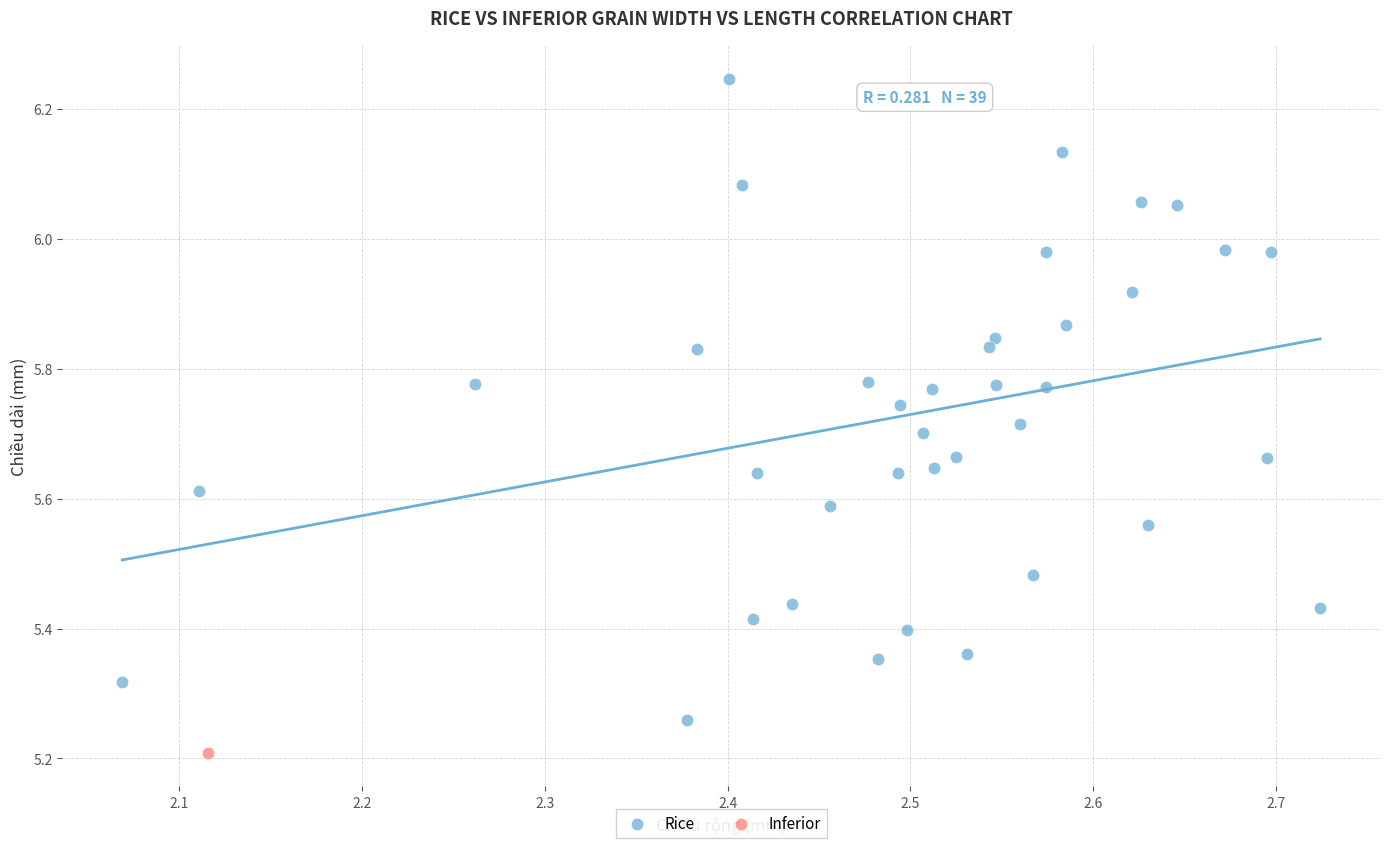

What are all the series names shown in the legend?

Rice, Inferior